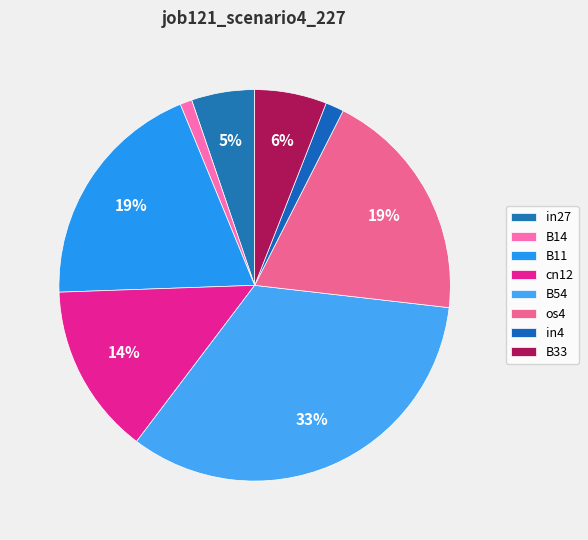

To the nearest percent, what is the difference between the largest and smallest slice percentages?

32%